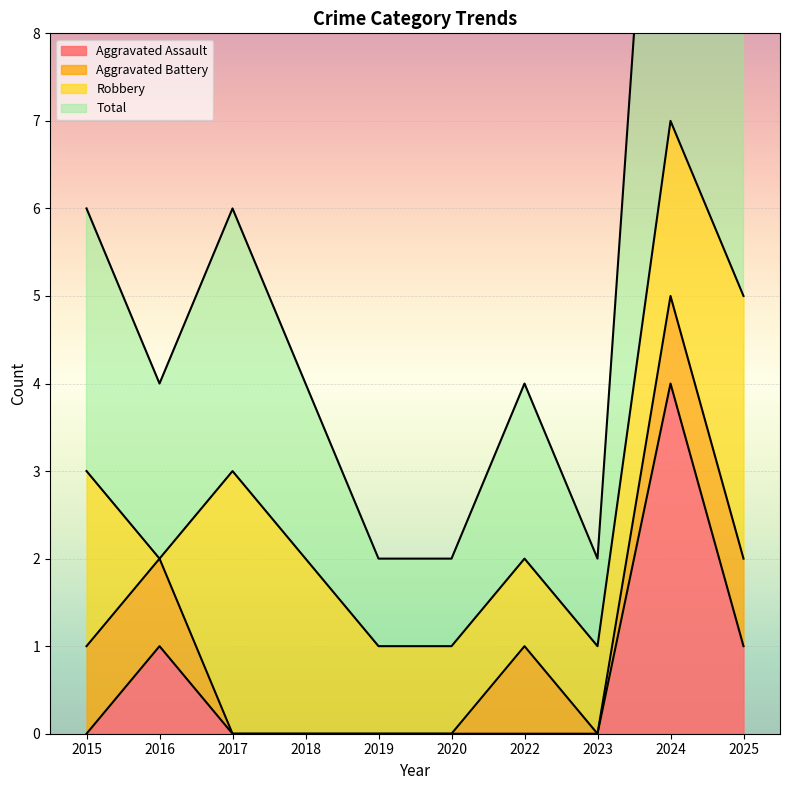

What is the highest value of the Aggravated Assault series?

4